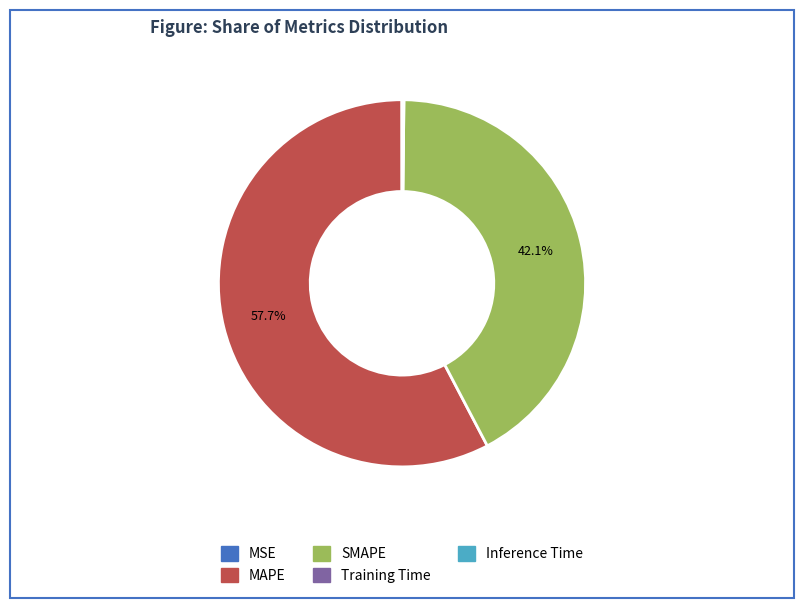

What portion of the pie excludes MAPE?

42.3%